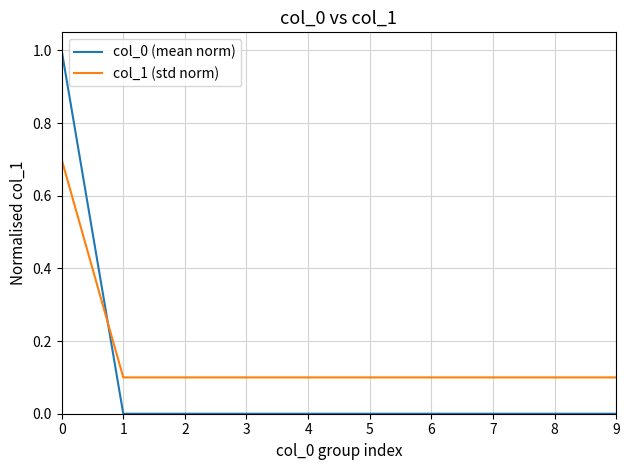

Is the value of col_1 (std norm) at 6 greater than the value of col_0 (mean norm) at 6?

Yes